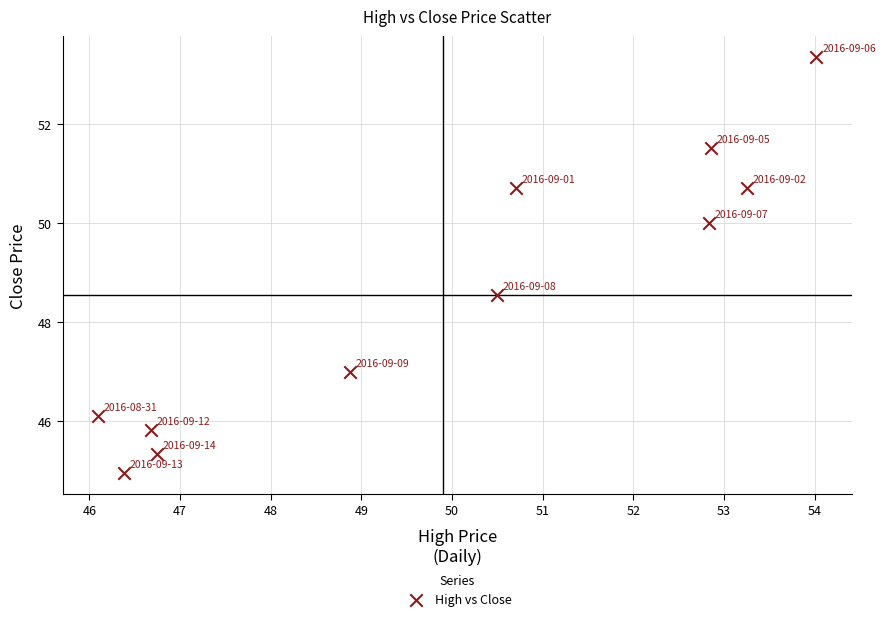

What is the range of X values (max minus min)?

7.9